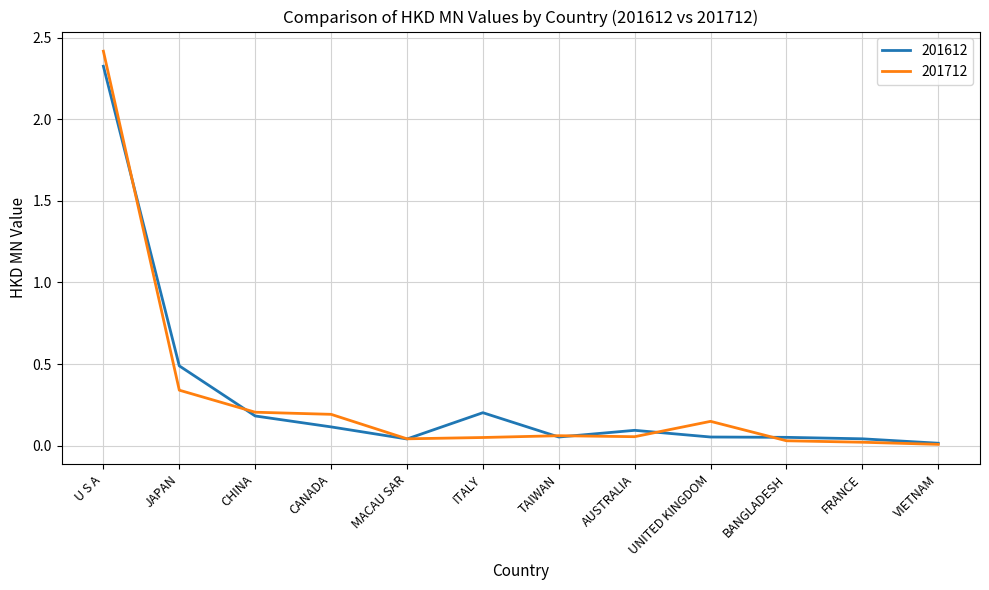

What is the highest value of the 201612 series?

2.3